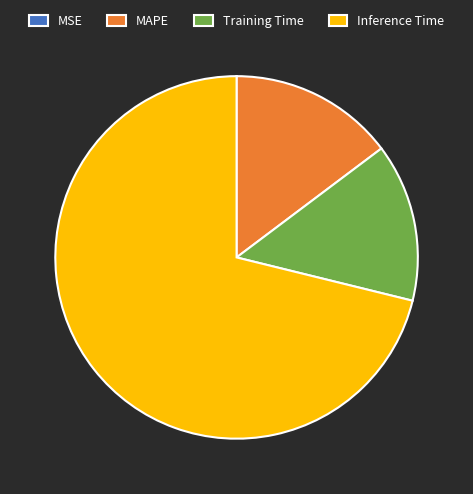

What is the largest slice in the pie chart?

Inference Time